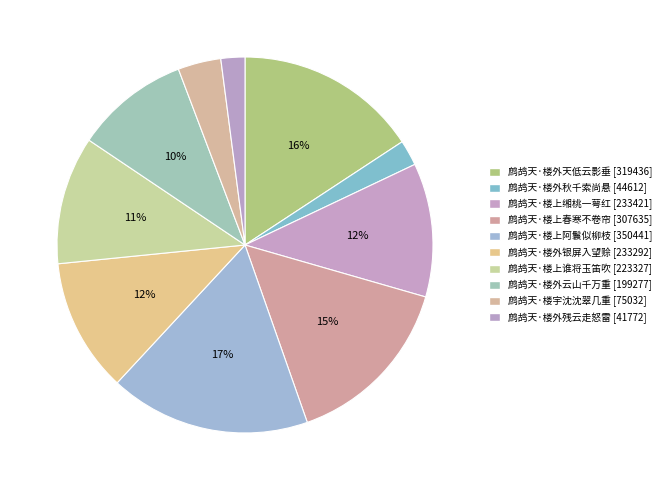

Is there any slice that represents more than half of the pie?

No